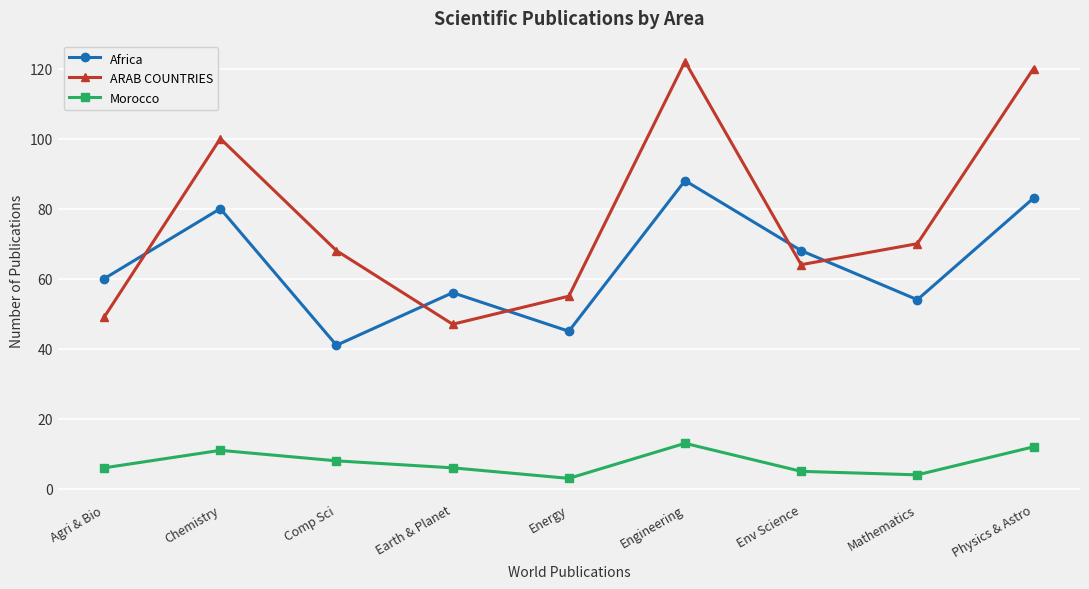

How many lines are shown in the chart?

3